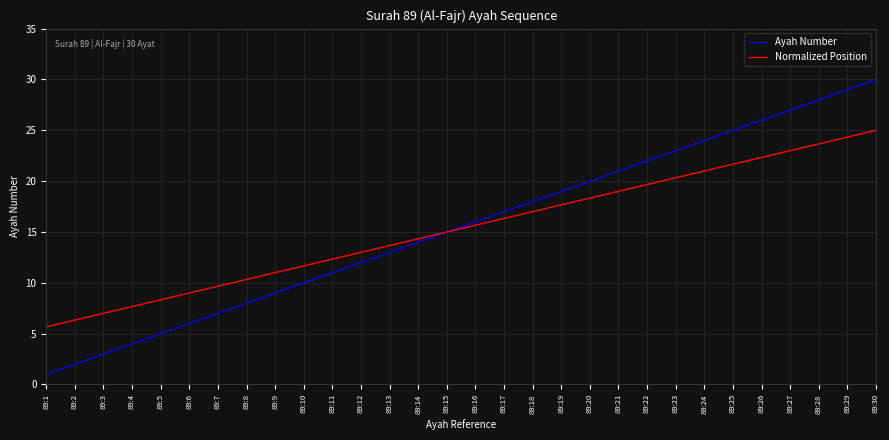

What is the difference between the maximum and minimum values in the Ayah Number series?

29.0